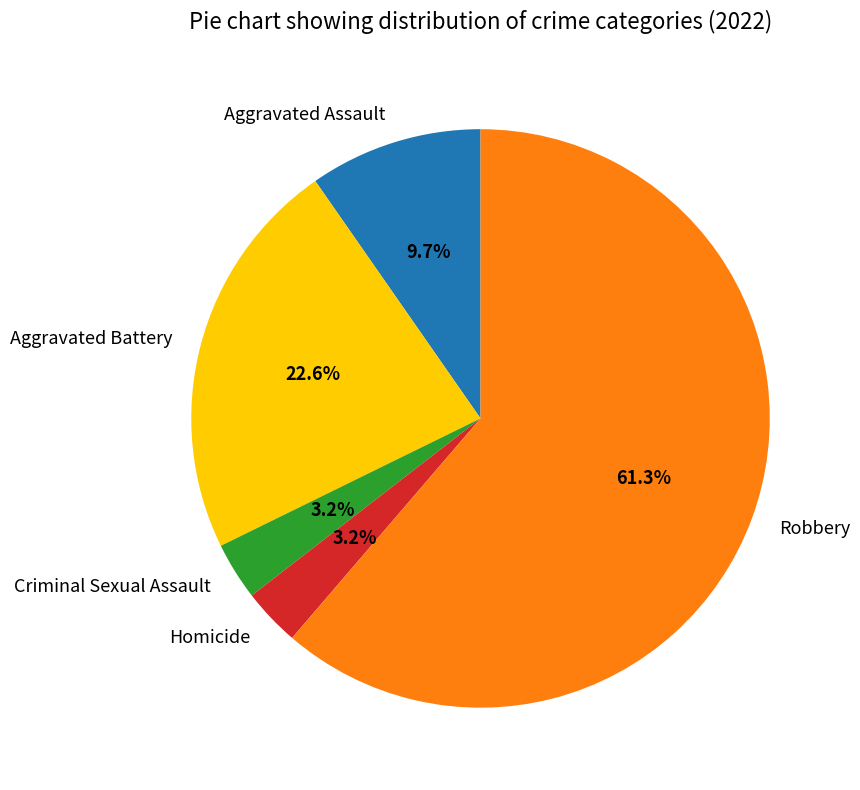

Is there a majority slice in this chart?

Yes